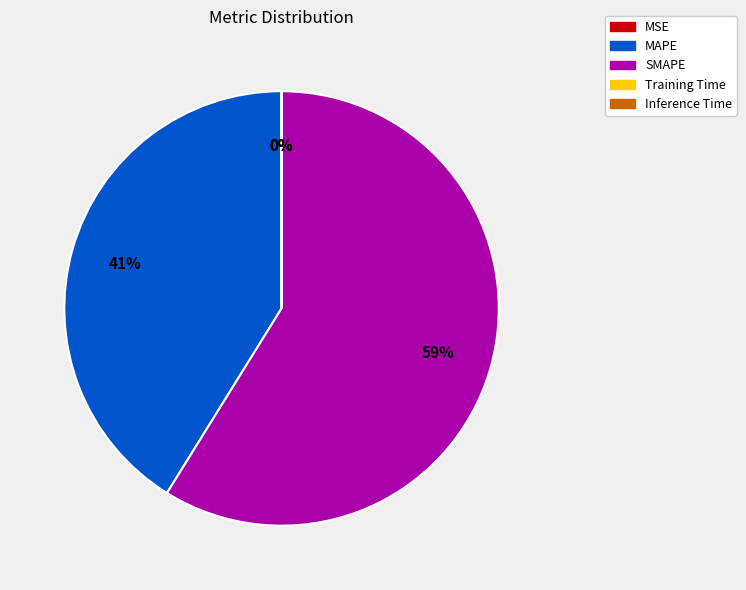

Does any single category account for the majority?

Yes